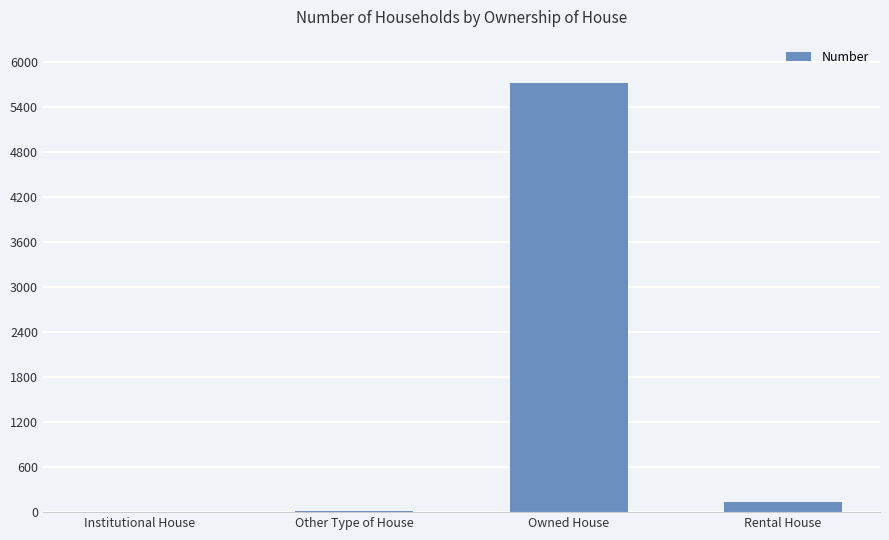

What is the change in value from Other Type of House to Rental House?

+121